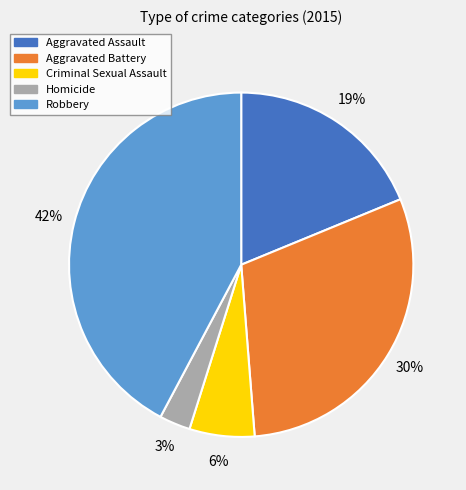

Do Aggravated Battery and Criminal Sexual Assault together represent more than half of the pie?

No